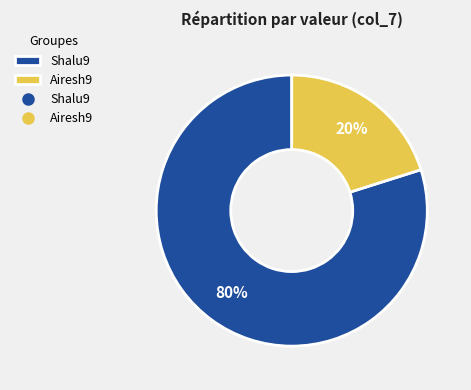

Count the number of slices in the pie.

2